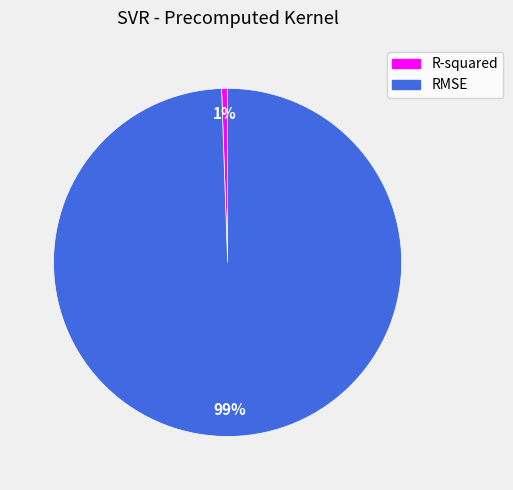

Is it true that RMSE is 99% of the pie?

True